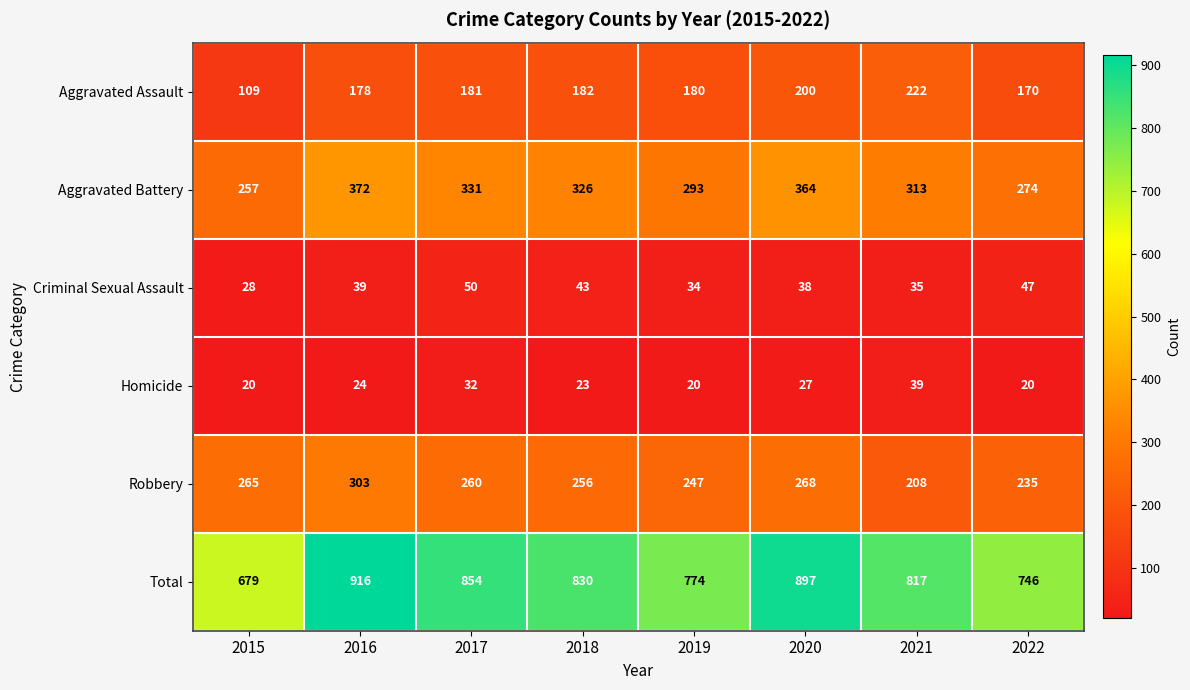

Which category has the highest value across all series?

2016